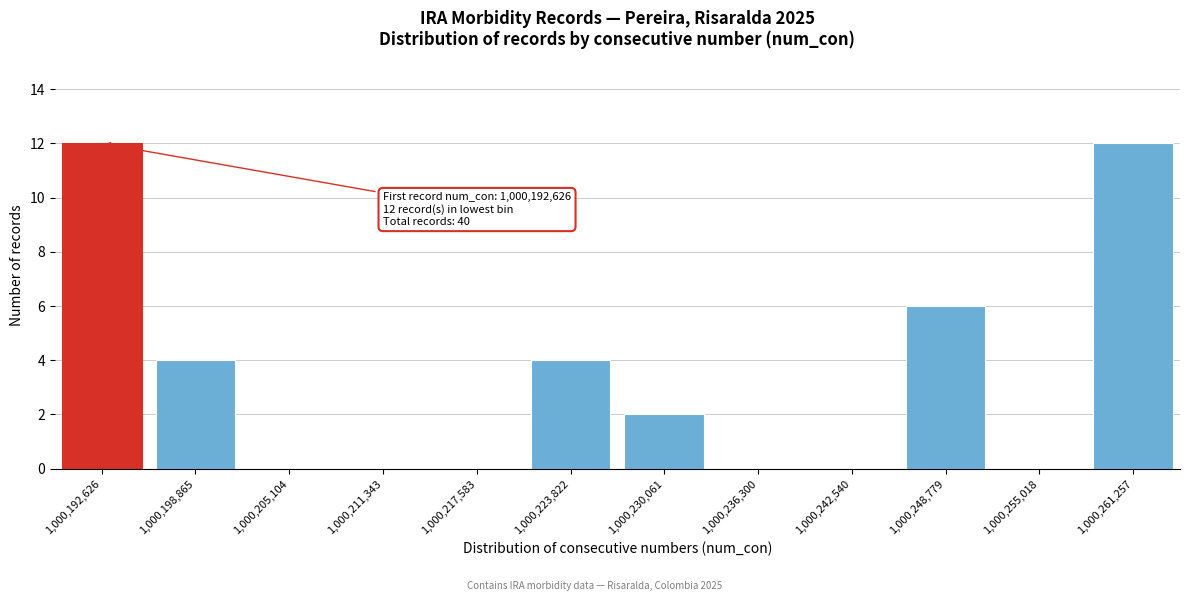

Reading right to left, what are all the values shown in this chart?

1,000,261,257=12	1,000,255,018=0	1,000,248,779=6	1,000,242,540=0	1,000,236,300=0	1,000,230,061=2	1,000,223,822=4	1,000,217,583=0	1,000,211,343=0	1,000,205,104=0	1,000,198,865=4	1,000,192,626=12